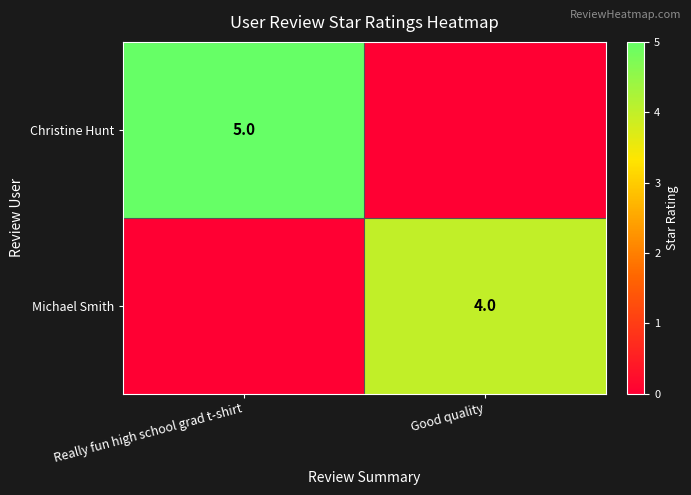

Is it true that Christine Hunt equals 2 at Really fun high school grad t-shirt?

False